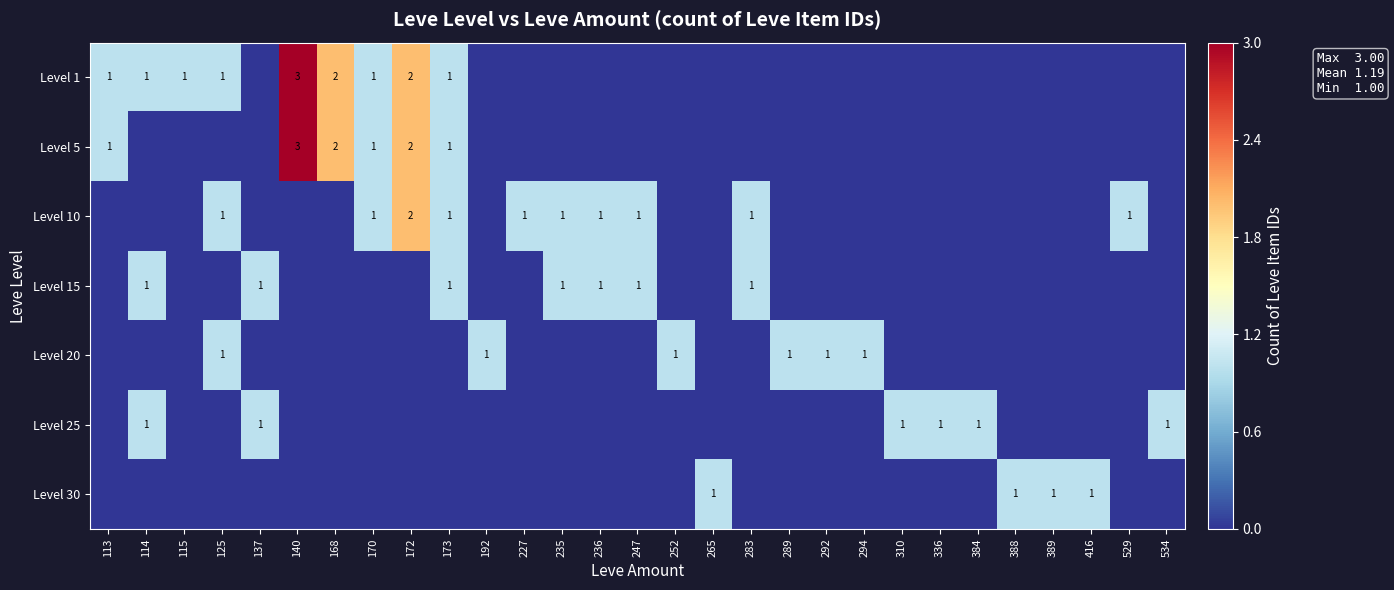

Between 192 and 384, which is larger?

192